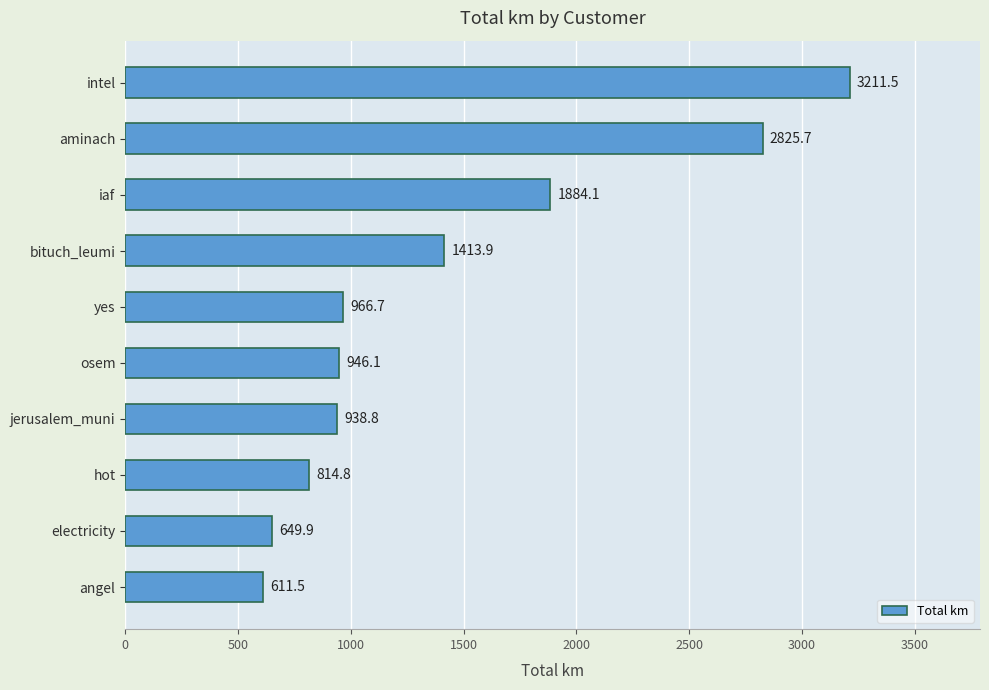

Are the bars grouped side by side (vs. stacked)?

No